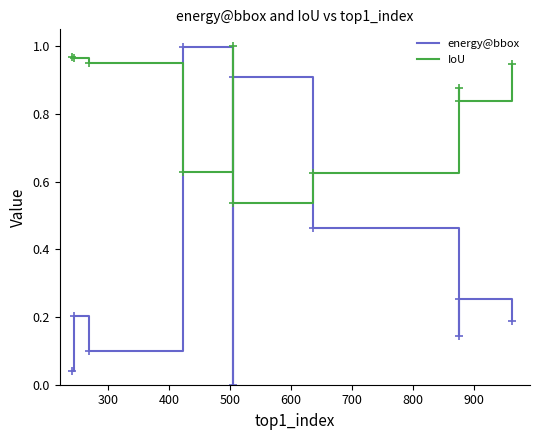

True or false: energy@bbox and IoU cross at least once.

True